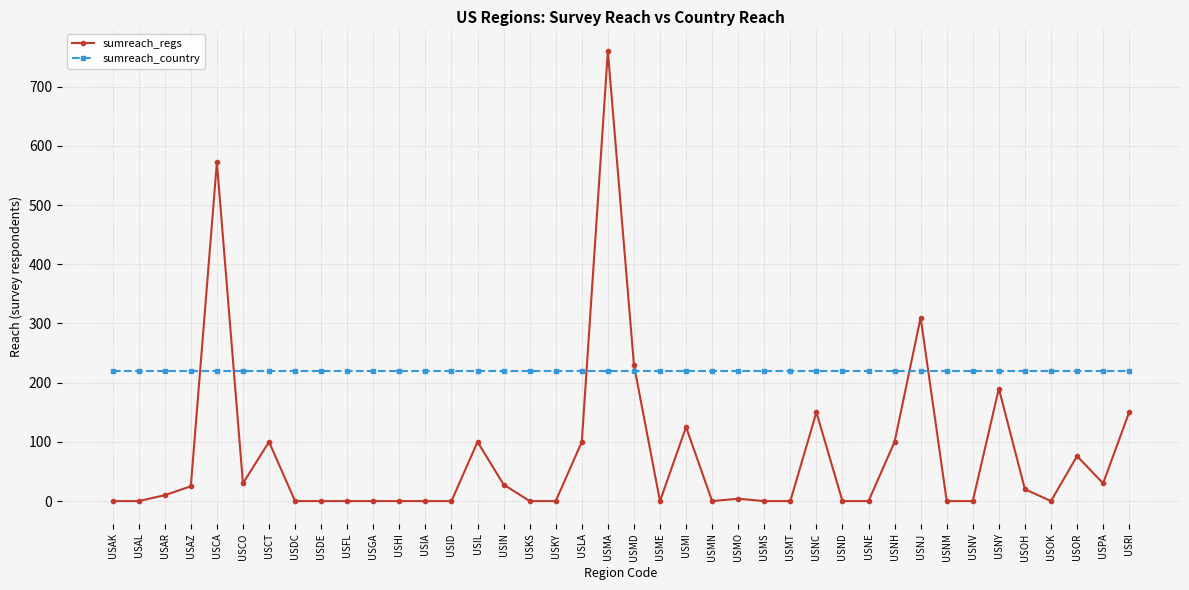

Rank the series by their maximum value, from highest to lowest.

sumreach_regs, sumreach_country